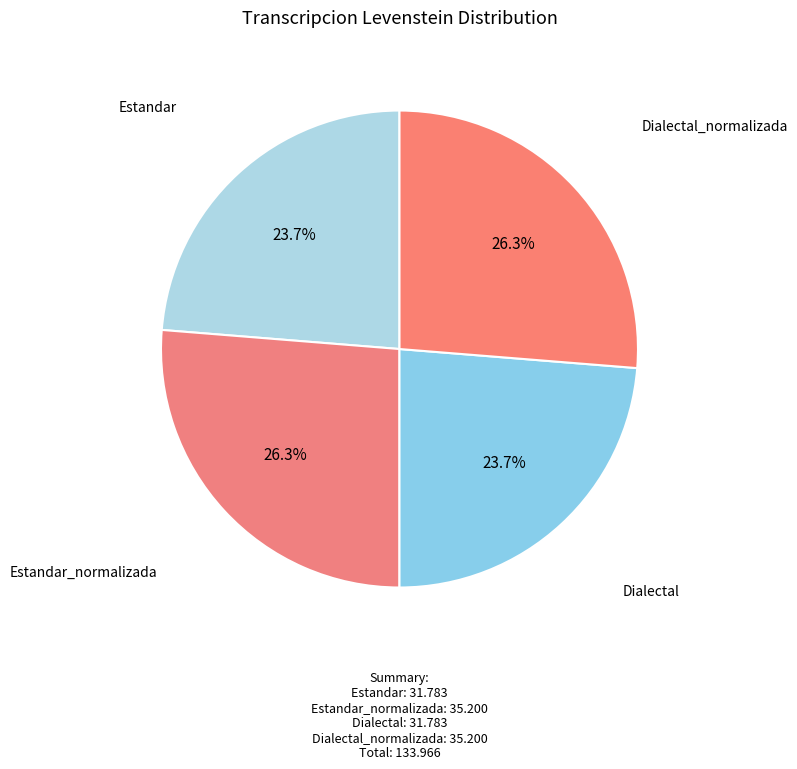

How many slices are in this pie chart?

4